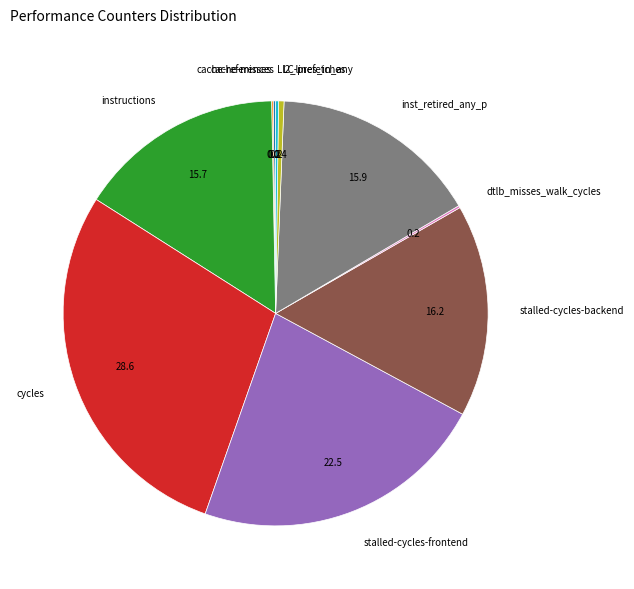

What is the largest slice in the pie chart?

cycles